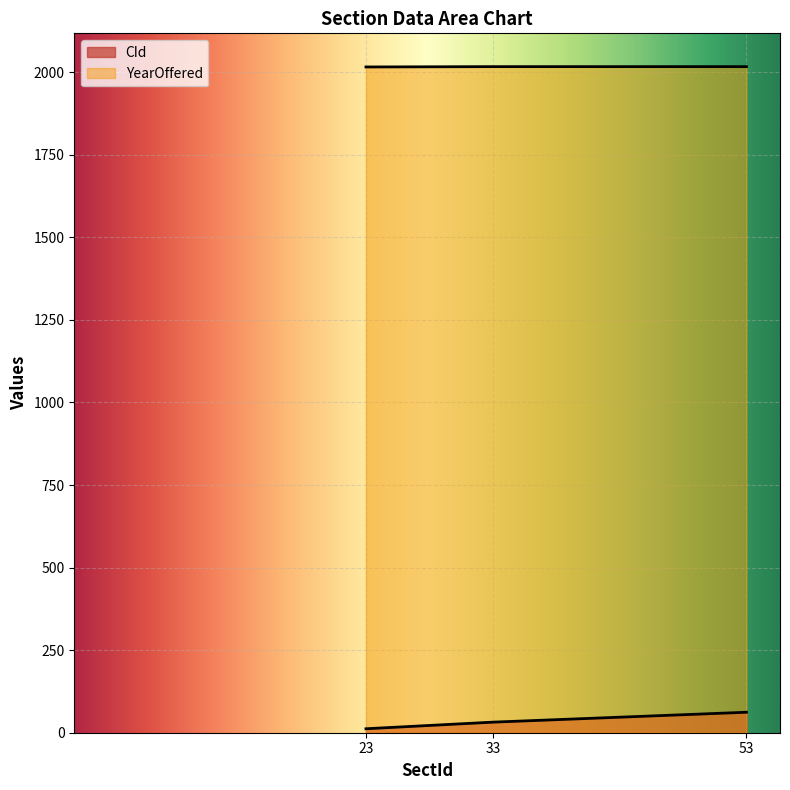

Which label corresponds to the smallest value in the chart?

23